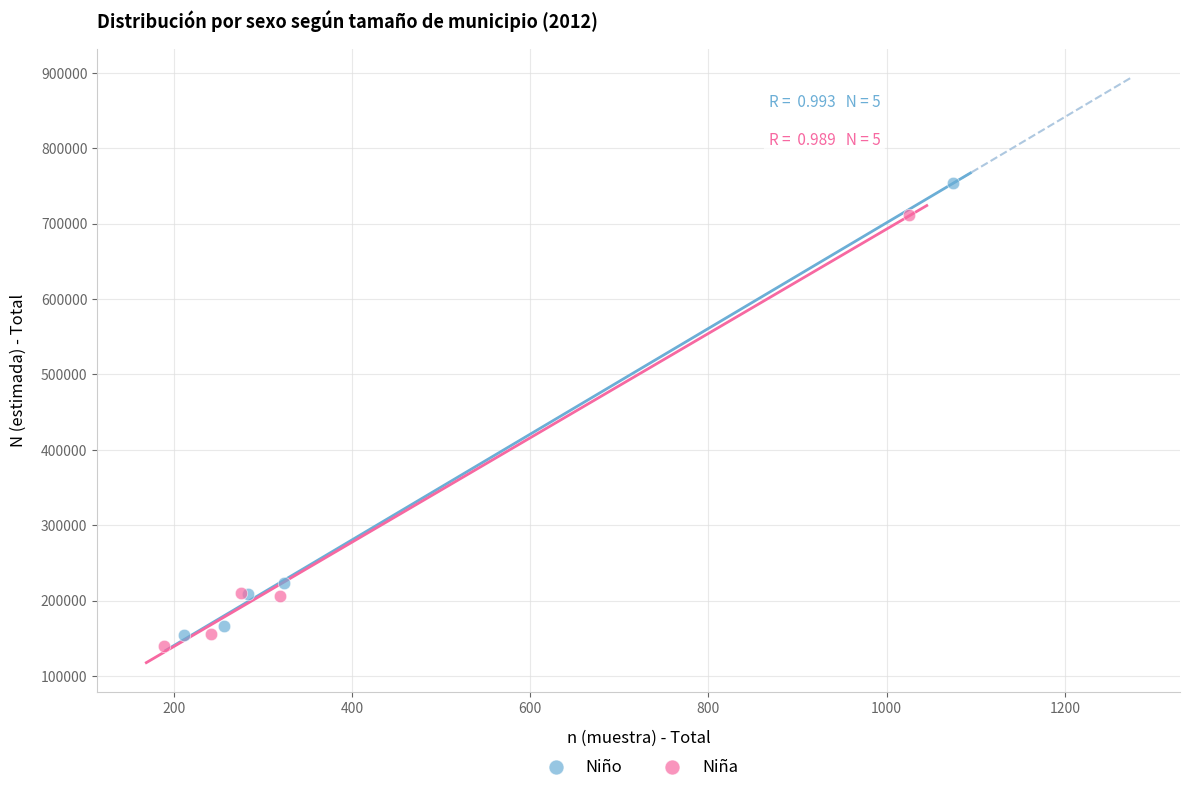

What are all the series names shown in the legend?

Niño, Niña